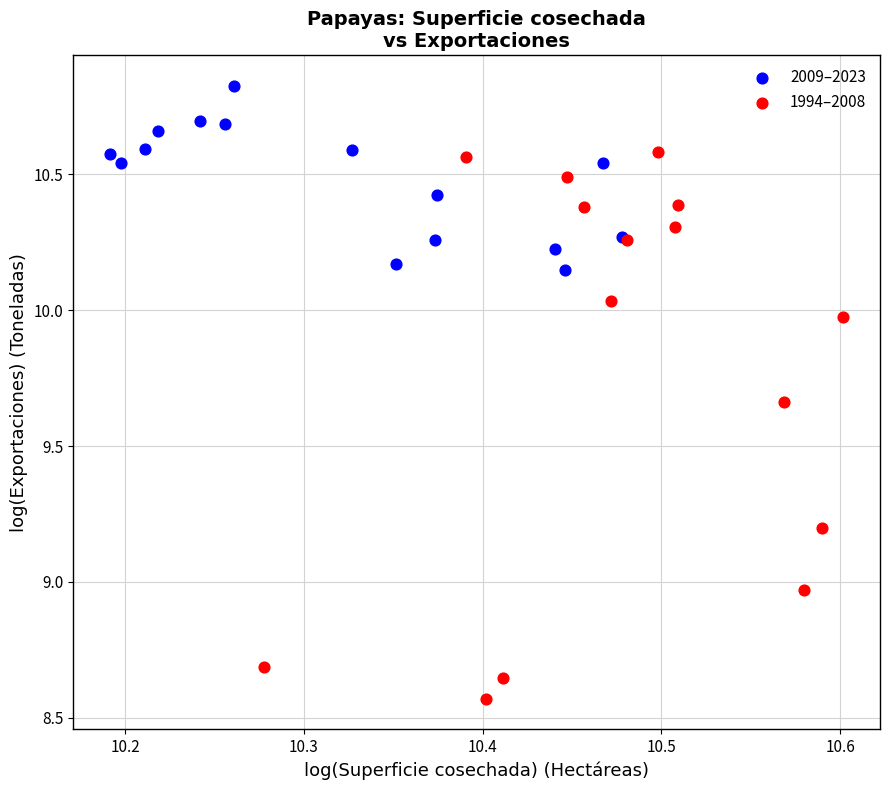

Which series reaches the minimum Y coordinate?

1994–2008